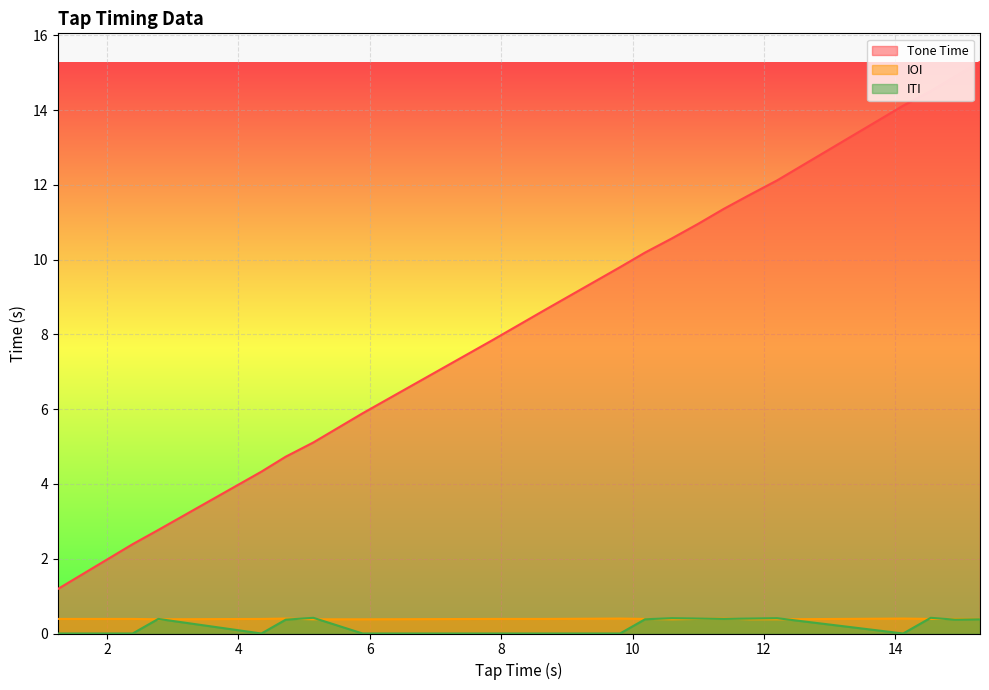

True or false: IOI and Tone Time cross at least once.

False